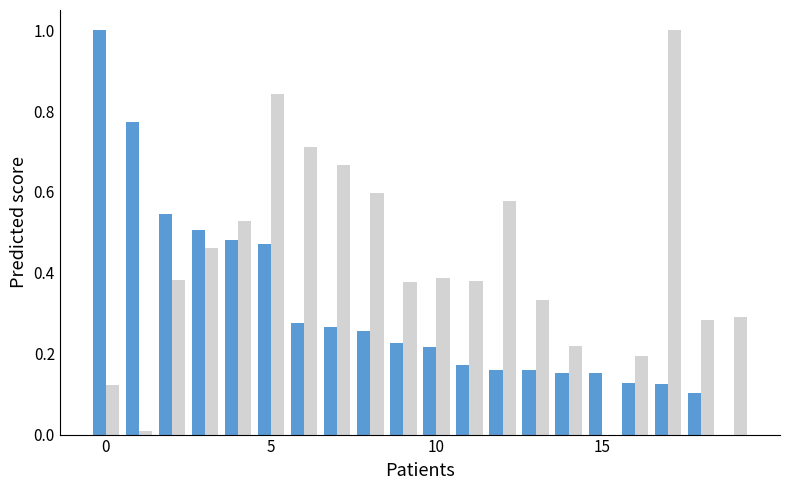

What is the maximum value shown in the chart?

1.0